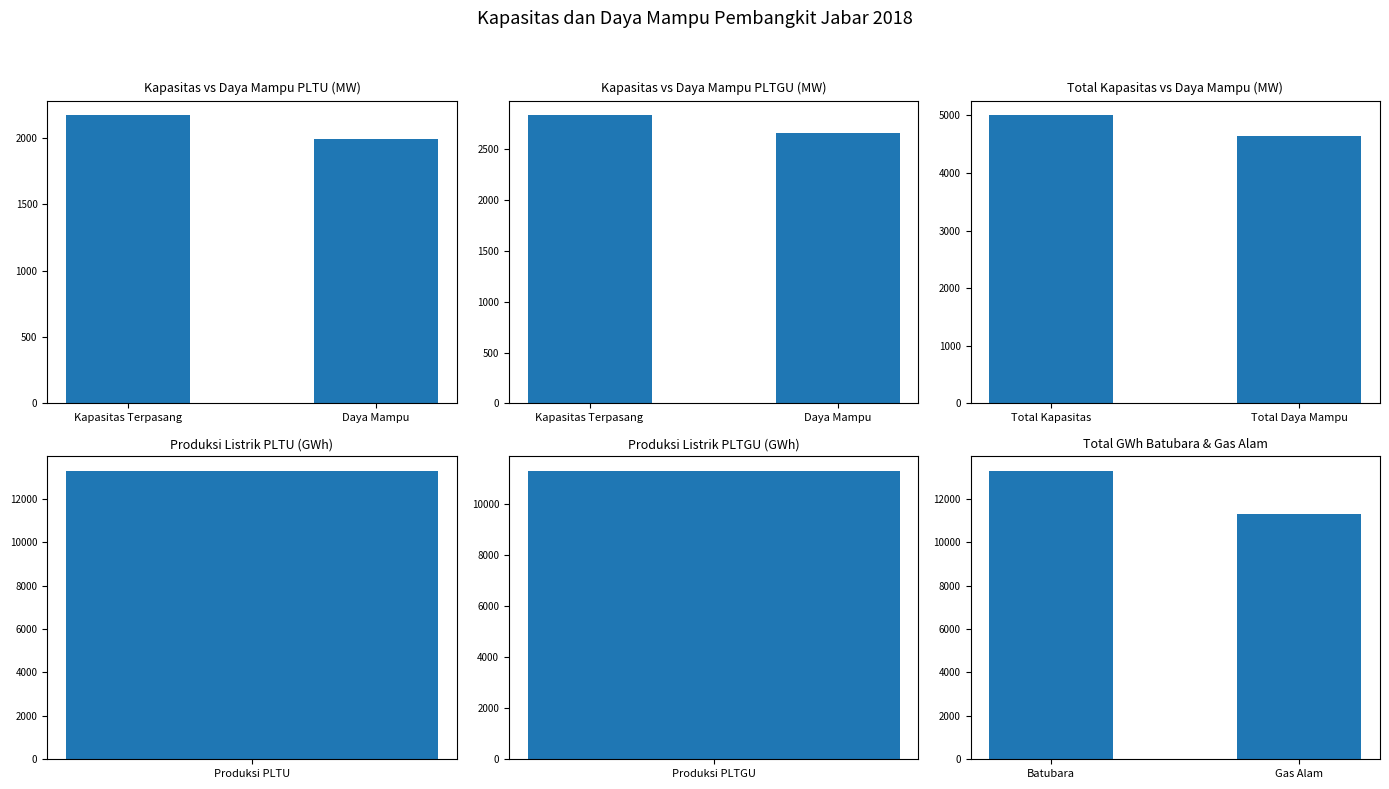

Is it true that Total Kapasitas vs Daya Mampu (MW) equals 5004.1 at Total Kapasitas?

True